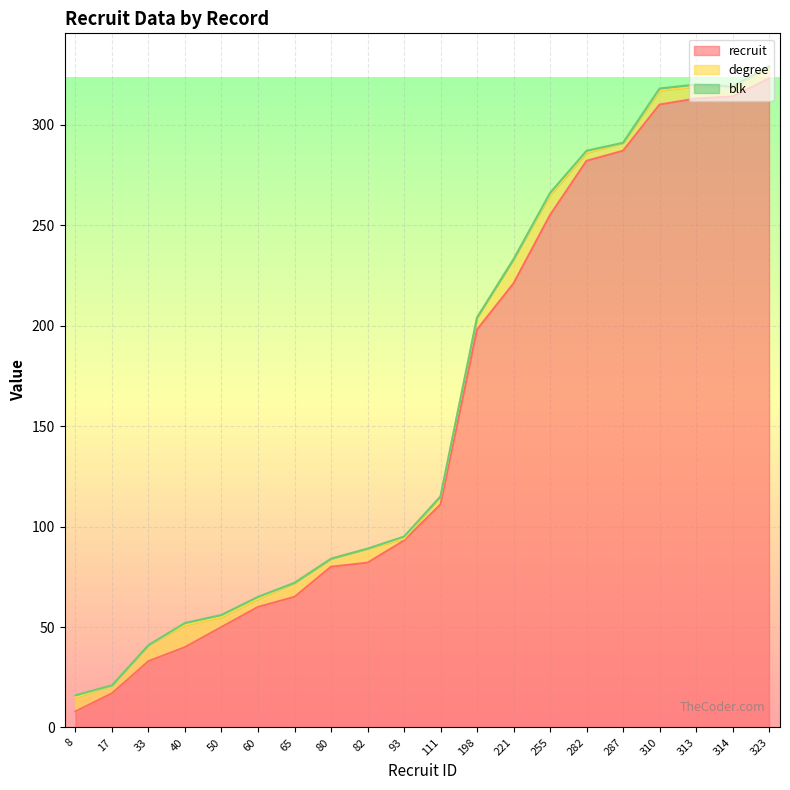

Between 80 and 313, which is larger?

313